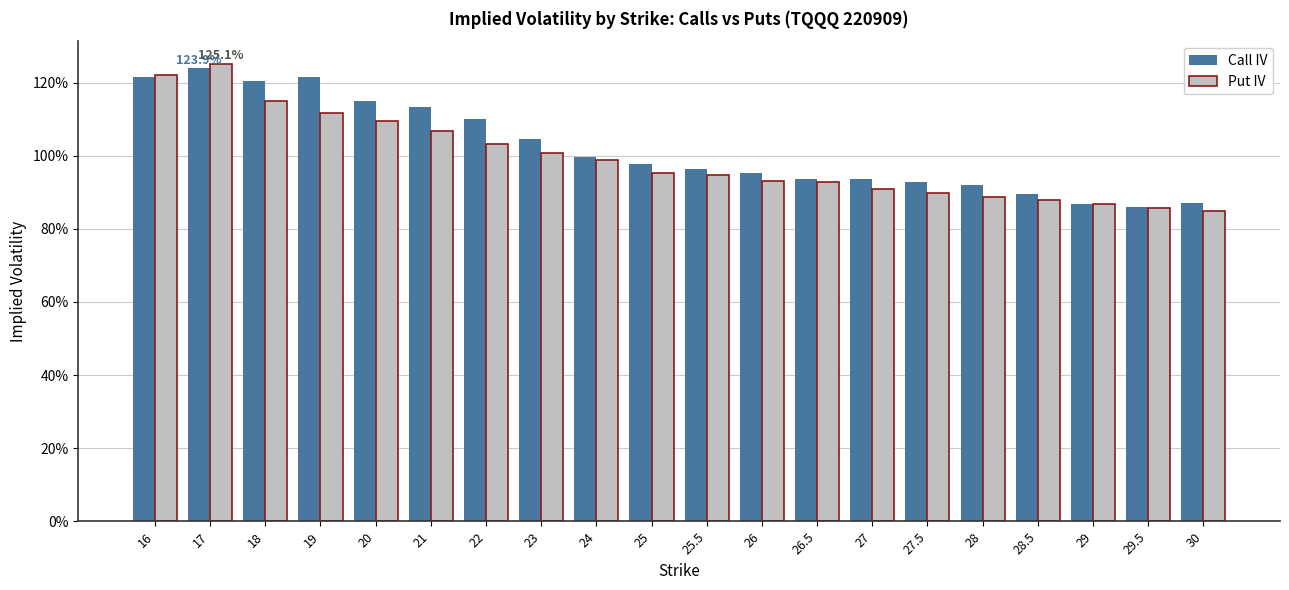

Is it true that Put IV equals 1.2 at 16?

True